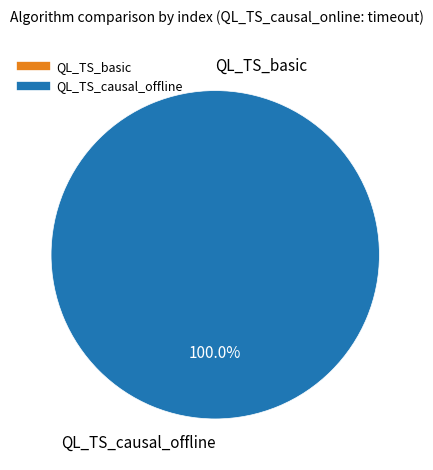

True or false: QL_TS_causal_offline accounts for 99% of the total.

False